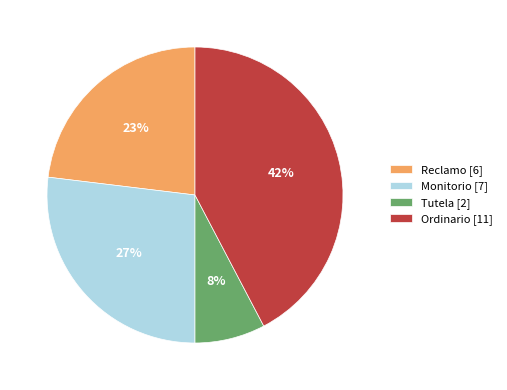

True or false: Ordinario accounts for 42% of the total.

True